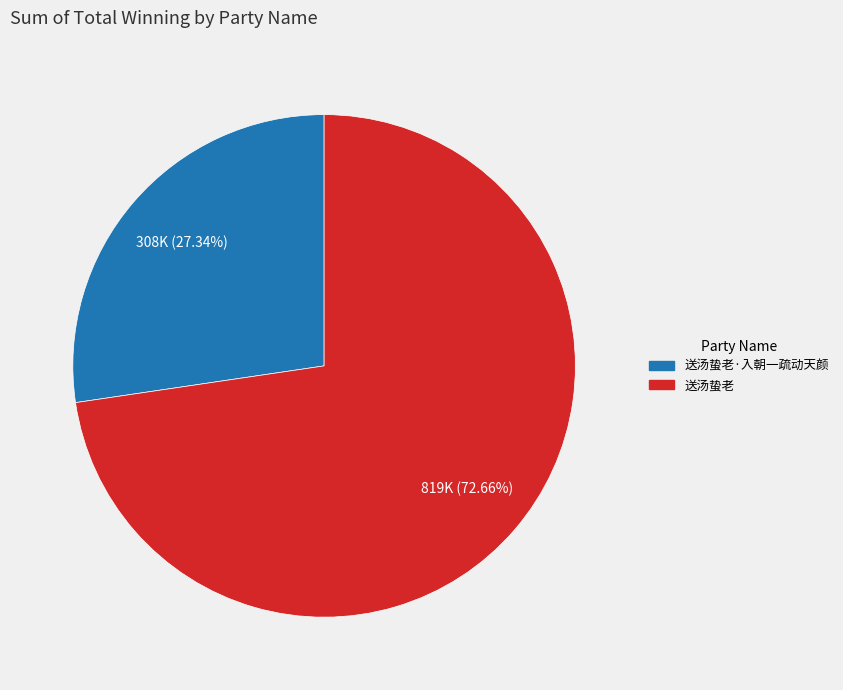

Is it true that 送汤蛰老·入朝一疏动天颜 is 38% of the pie?

False